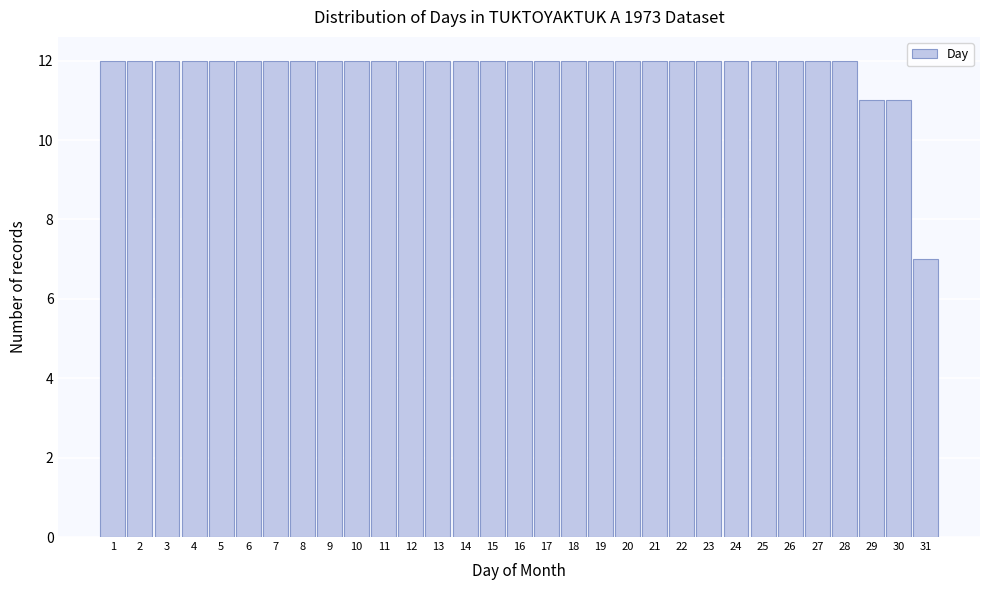

Reading left to right, list every bar in this chart as the range it spans on the x-axis followed by its height. The values are not printed on the chart, so give them approximately, as read against the axis.

0.5 to 1.5: 12
1.5 to 2.5: 12
2.5 to 3.5: 12
3.5 to 4.5: 12
4.5 to 5.5: 12
5.5 to 6.5: 12
6.5 to 7.5: 12
7.5 to 8.5: 12
8.5 to 9.5: 12
9.5 to 10.5: 12
10.5 to 11.5: 12
11.5 to 12.5: 12
12.5 to 13.5: 12
13.5 to 14.5: 12
14.5 to 15.5: 12
15.5 to 16.5: 12
16.5 to 17.5: 12
17.5 to 18.5: 12
18.5 to 19.5: 12
19.5 to 20.5: 12
20.5 to 21.5: 12
21.5 to 22.5: 12
22.5 to 23.5: 12
23.5 to 24.5: 12
24.5 to 25.5: 12
25.5 to 26.5: 12
26.5 to 27.5: 12
27.5 to 28.5: 12
28.5 to 29.5: 11
29.5 to 30.5: 11
30.5 to 31.5: 7